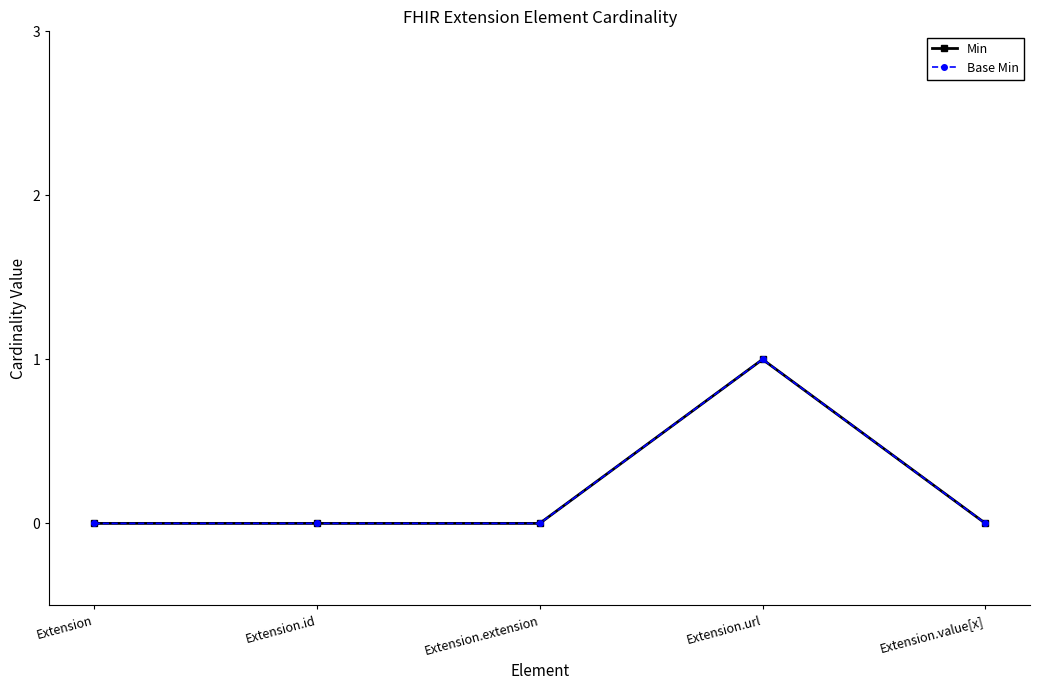

Is this an area chart (filled region under the line)?

No